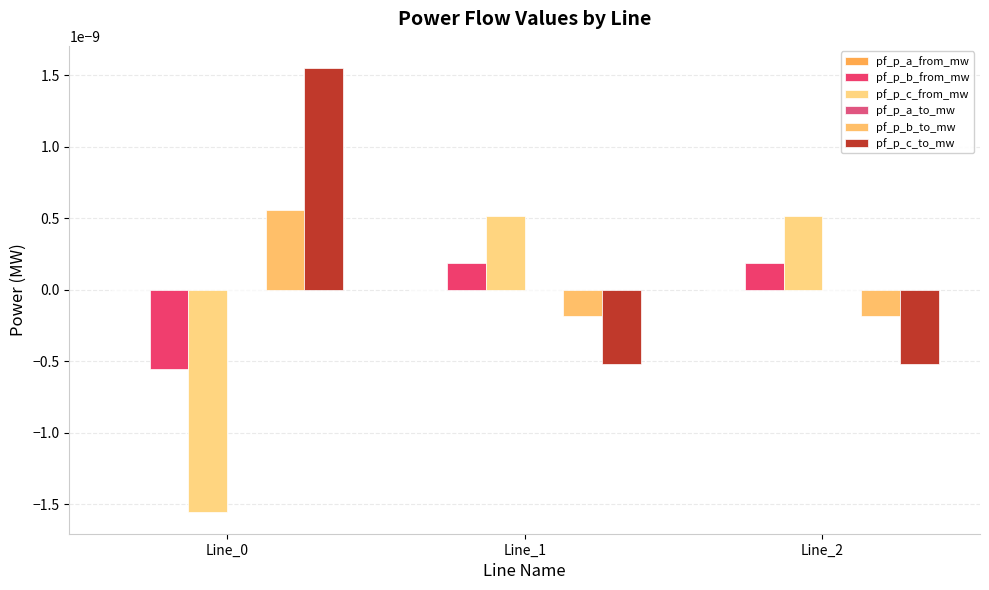

Are the bars horizontal?

No